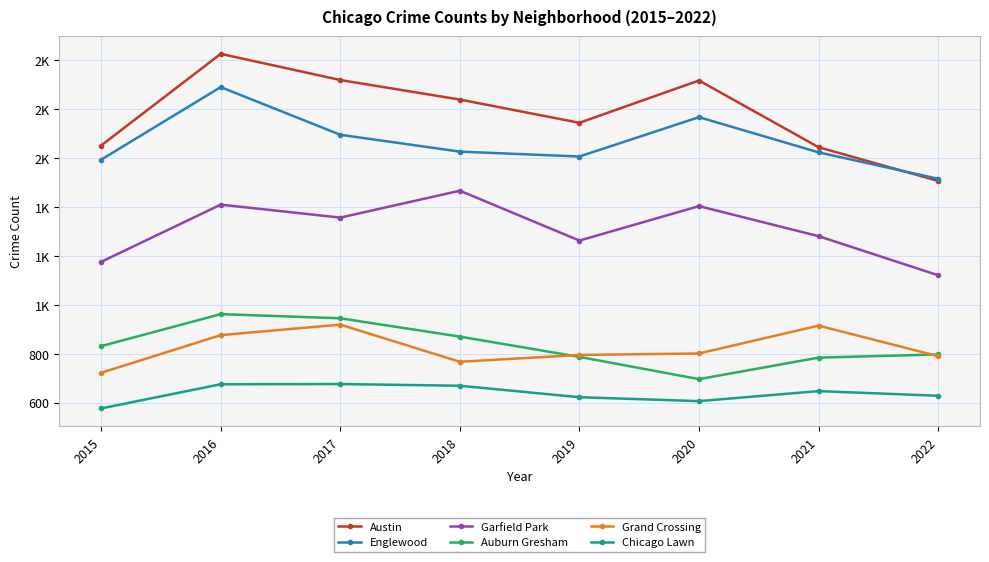

Which label corresponds to the smallest value in the chart?

2015